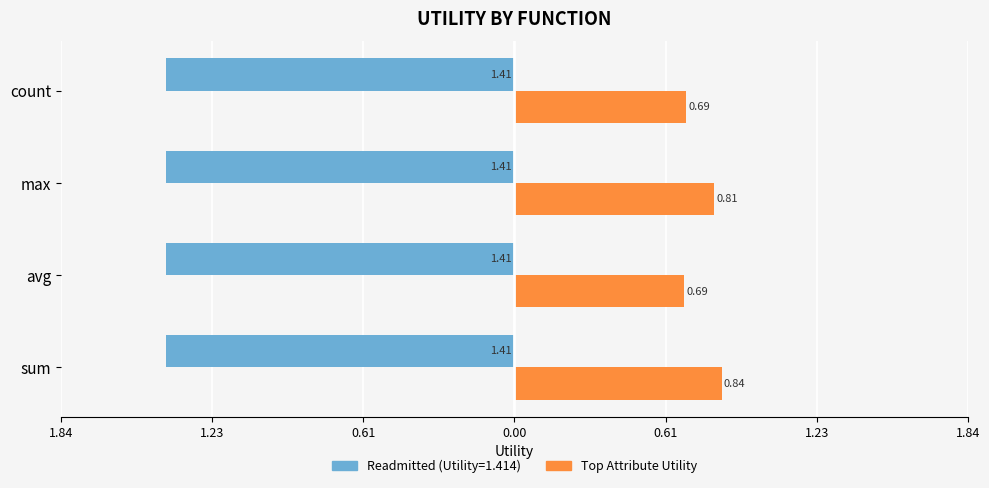

Reading left to right, what are all the values shown in this chart?

Without Mortgage (readmitted/sum): 0.3	0.3	0.3	0.3
With Mortgage (top attribute): 0.8	0.7	0.8	0.7